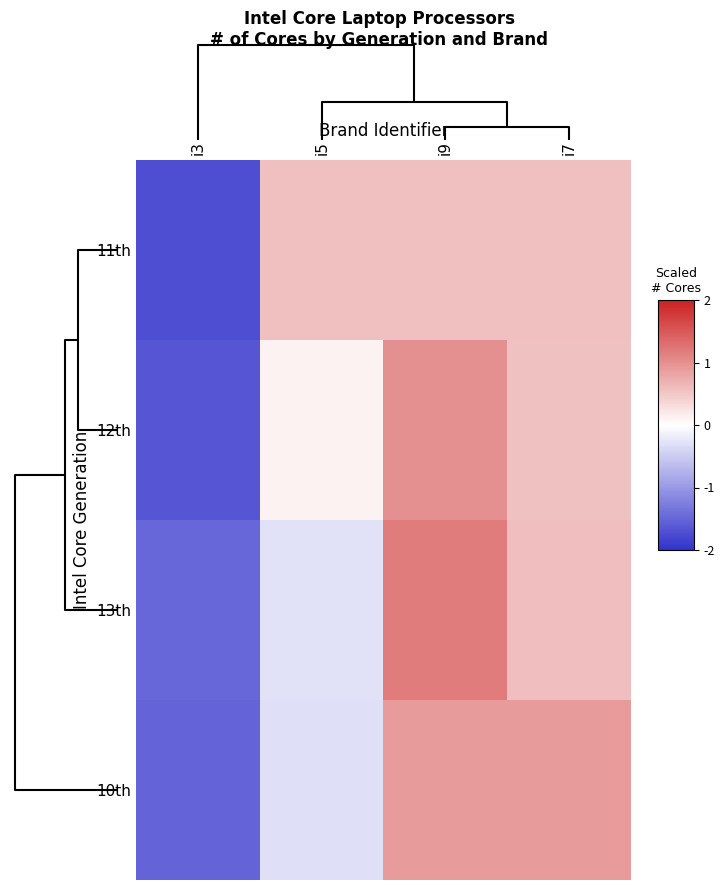

What is the maximum value shown in the chart?

1.2